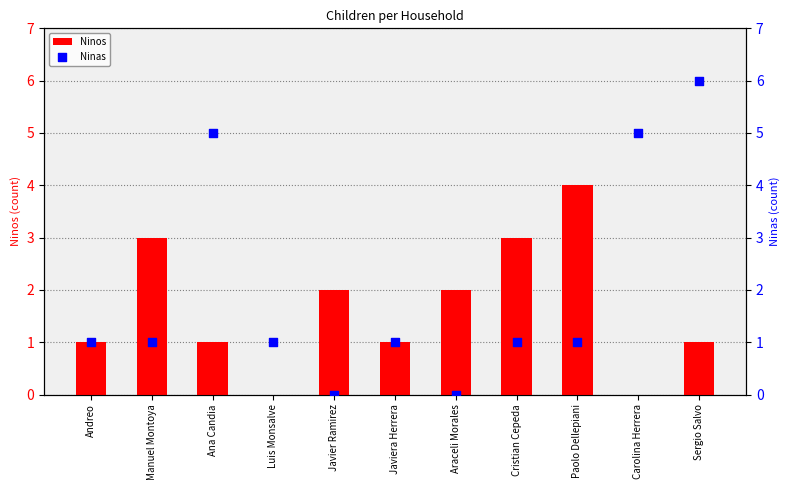

Which series reaches the maximum Y coordinate?

Ninas